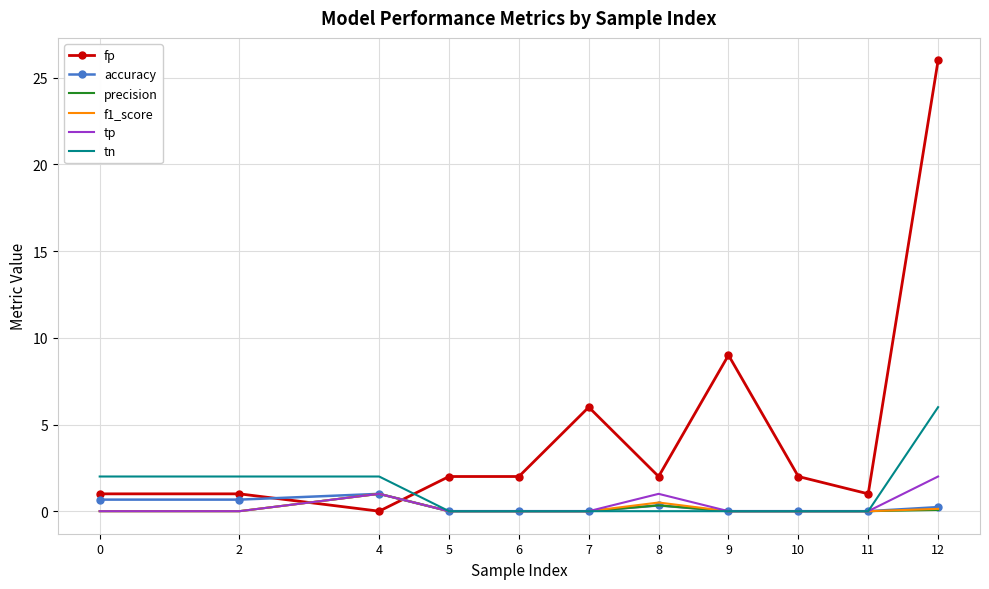

True or false: precision has a value of 0.0 at 11.

True